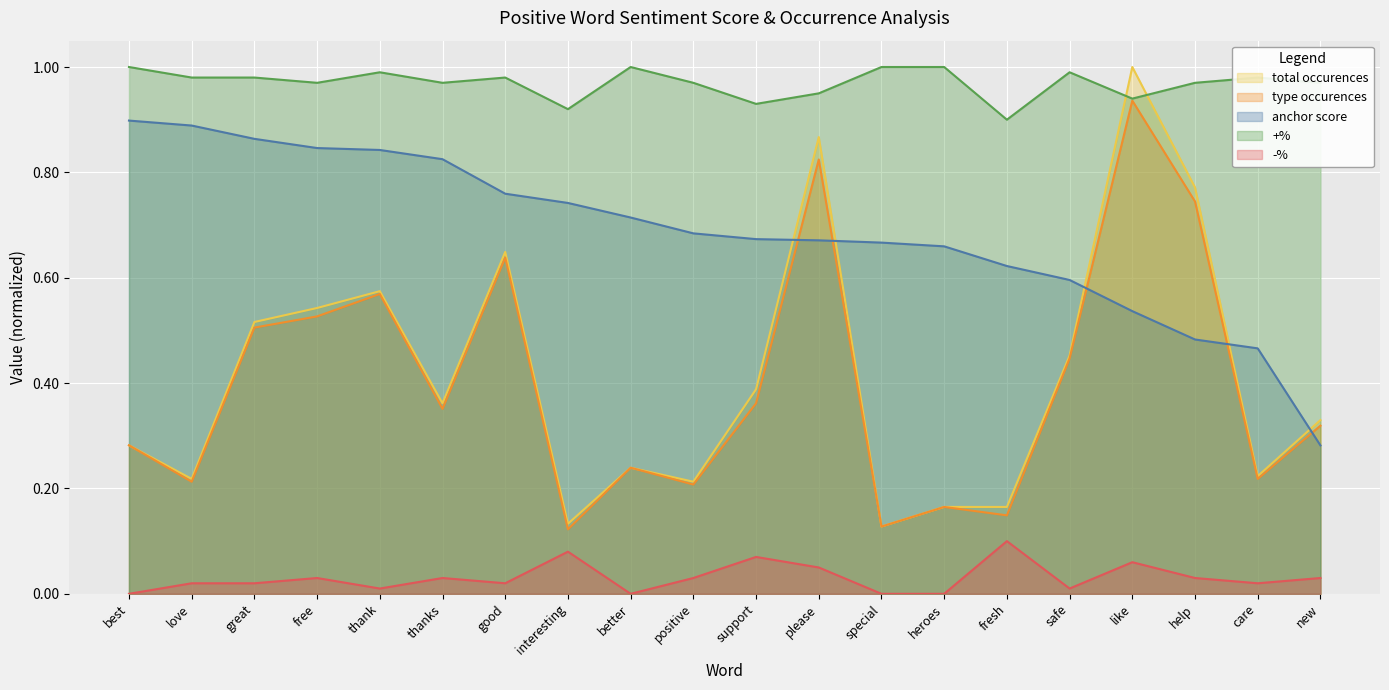

What is the sum of the +% values at please and interesting?

1.9